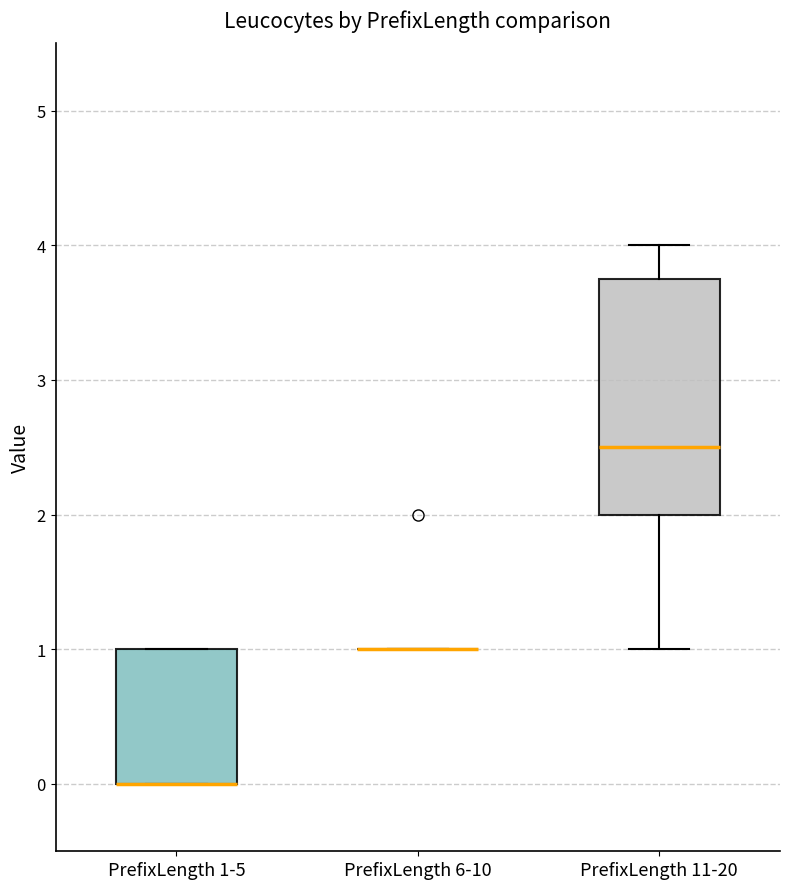

Reading left to right, transcribe this box plot: for each box, give where its median line is, the range the box spans, and where its two whiskers end, as read against the y-axis. The values are not printed on the chart, so give them approximately, as read against the axis.

PrefixLength 1-5: median 0.0 (drawn on the box's lower edge), box 0.0 to 1.0, whiskers 0.0 to 1.0
PrefixLength 6-10: box collapsed to a line at 1.0, whiskers 1.0 to 1.0
PrefixLength 11-20: median 2.5, box 2.0 to 3.8, whiskers 1.0 to 4.0